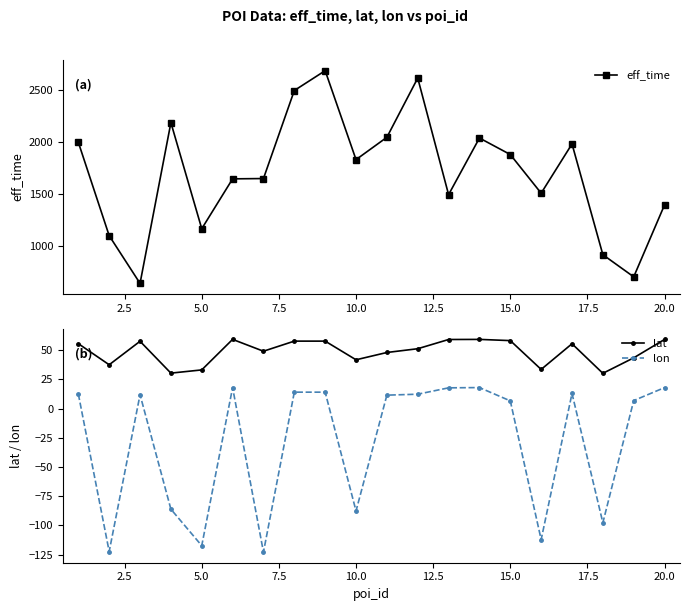

Is this an area chart (filled region under the line)?

No